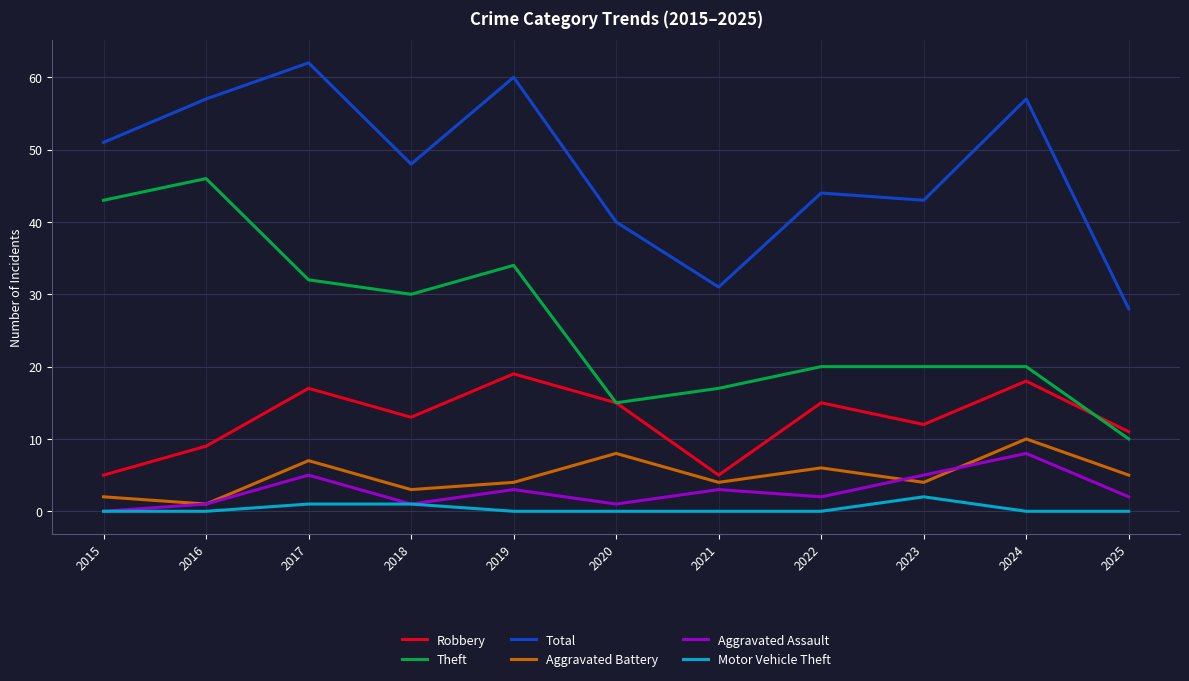

What are all the series names shown in the legend?

Robbery, Theft, Total, Aggravated Battery, Aggravated Assault, Motor Vehicle Theft